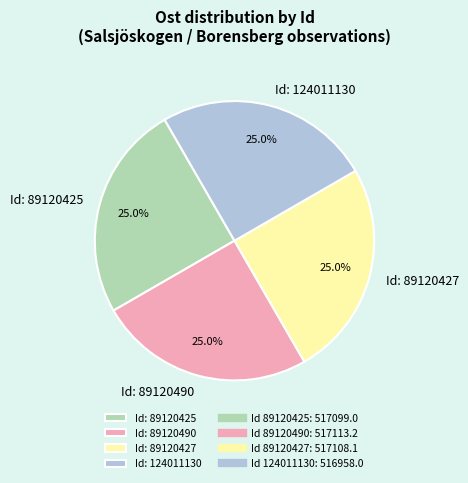

Approximately how many times larger is the value at Id: 89120425 compared to Id: 124011130?

1.0